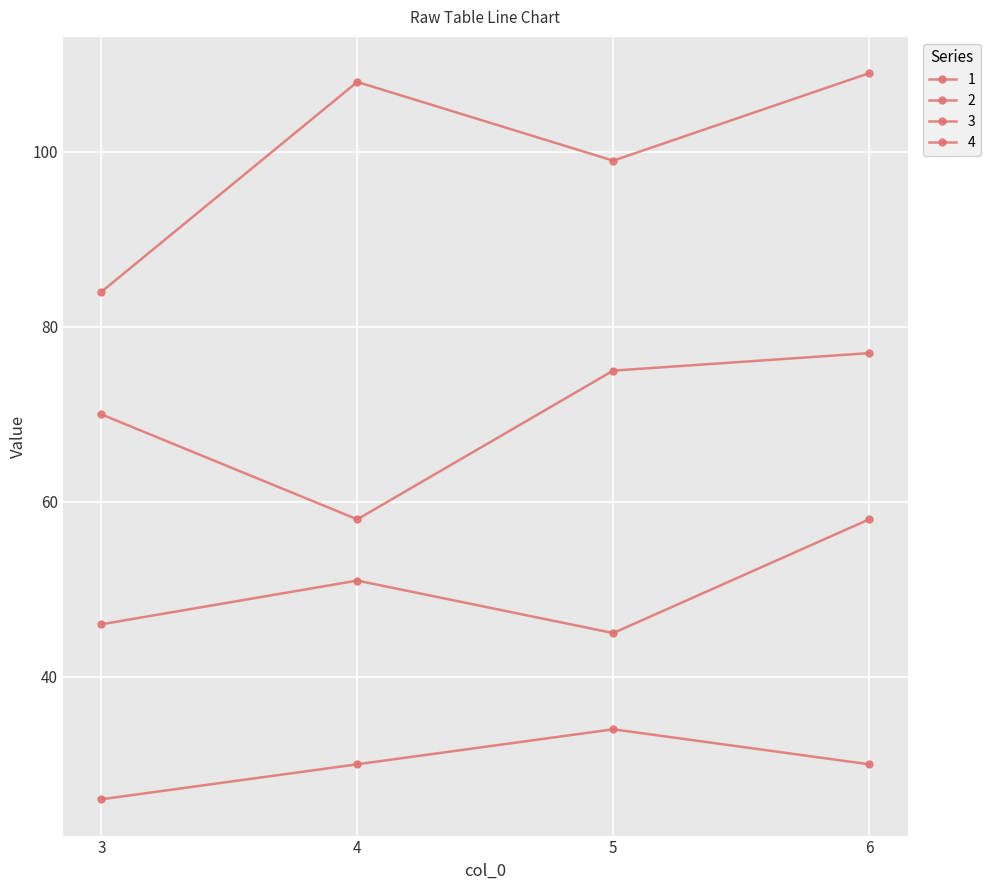

Does the chart have visible grid lines?

Yes